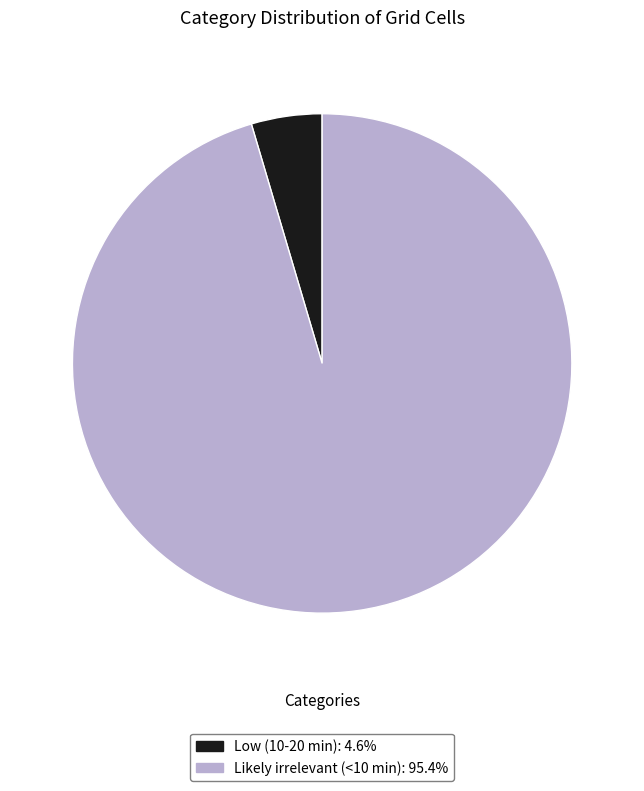

Rank the categories by value from lowest to highest.

Low (10-20 min), Likely irrelevant (<10 min)